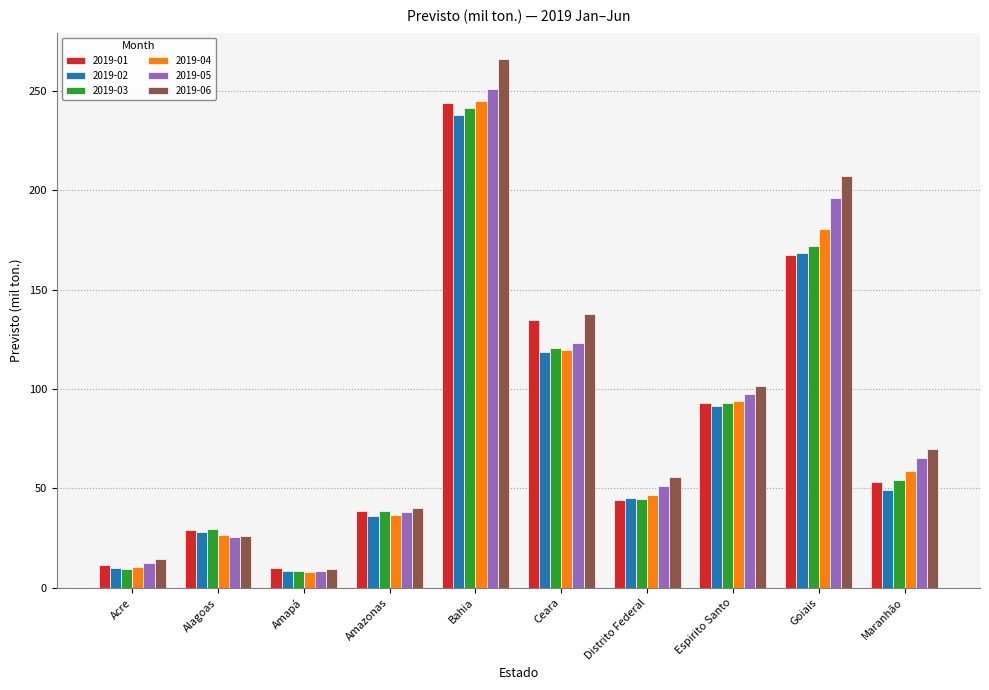

The 2019-04 series shows 180.2 at Goiais. True or false?

True